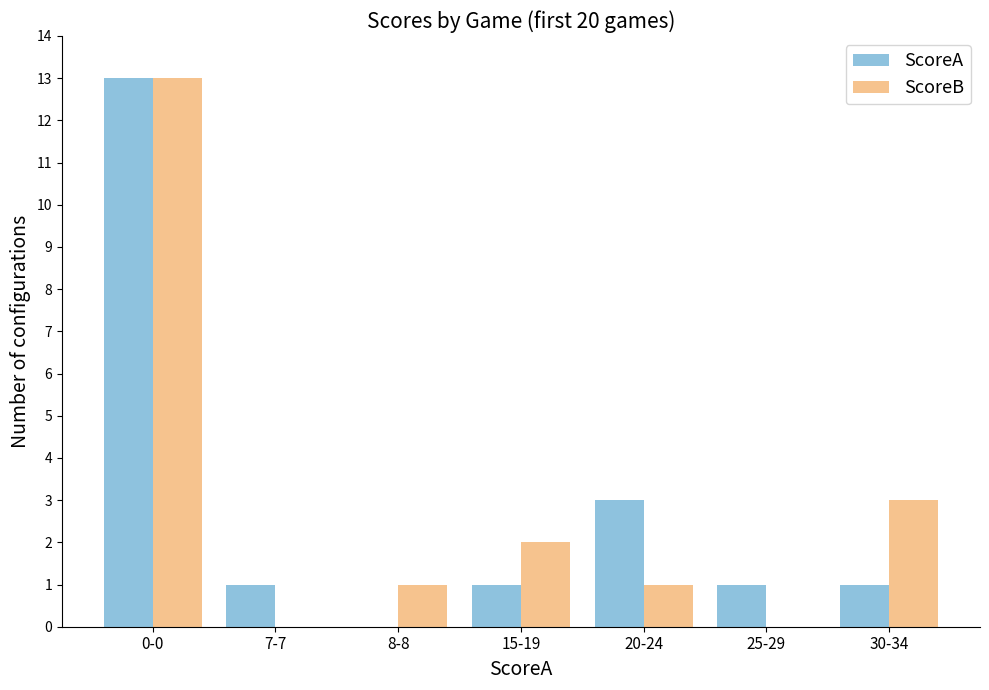

Are the bars horizontal?

No